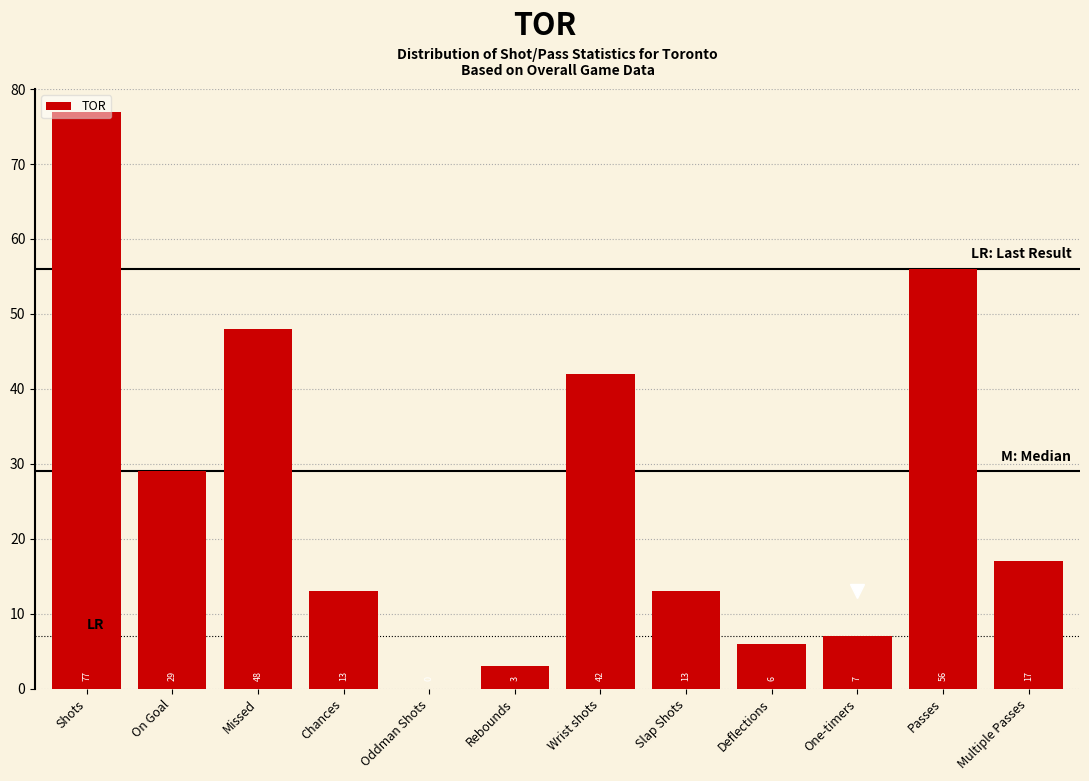

What is the sum of the values at On Goal and Rebounds?

32